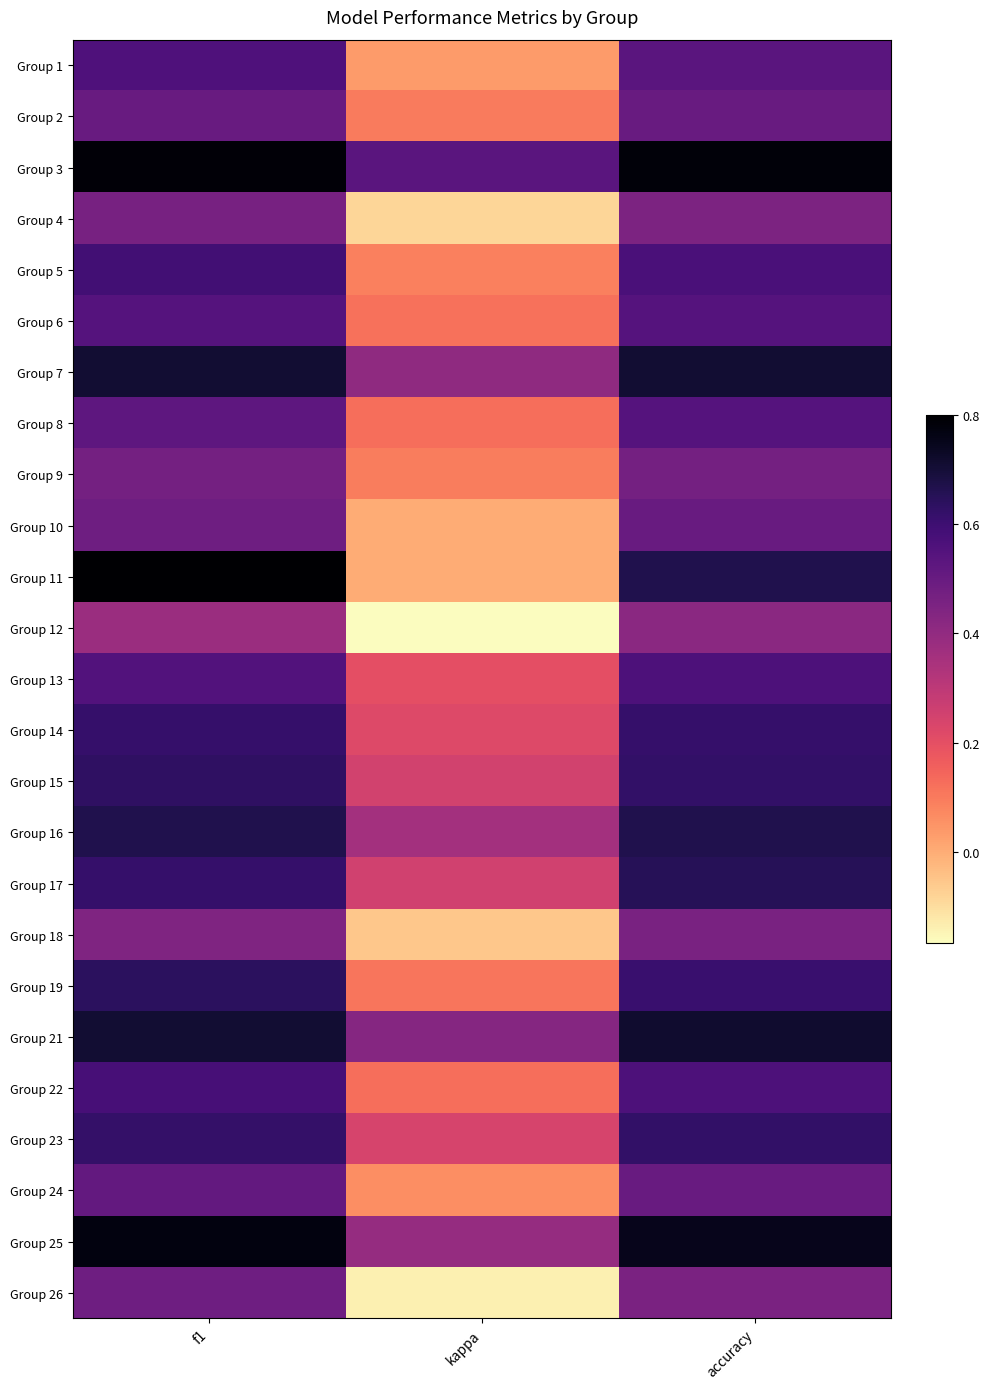

Rank the series by their maximum value, from highest to lowest.

Group 11, Group 3, Group 25, Group 21, Group 7, Group 16, Group 17, Group 19, Group 15, Group 23, Group 14, Group 5, Group 22, Group 13, Group 1, Group 6, Group 8, Group 24, Group 2, Group 10, Group 26, Group 9, Group 4, Group 18, Group 12